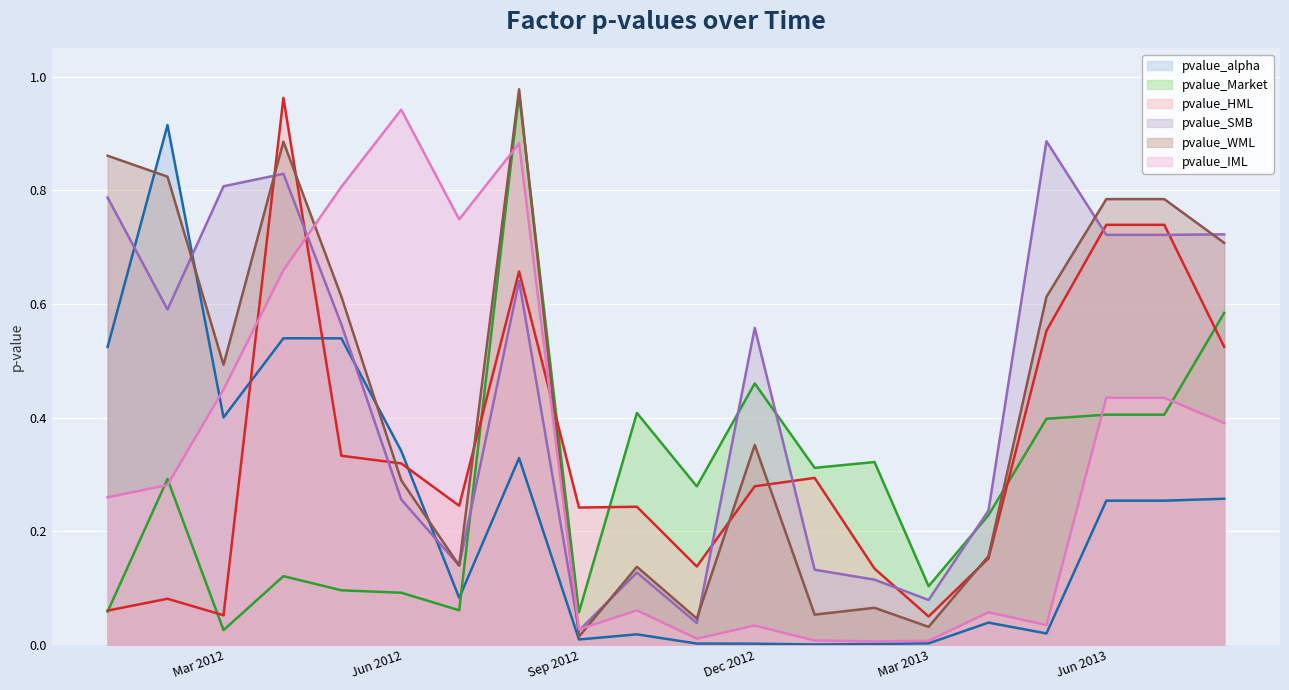

True or false: pvalue_Market and pvalue_IML cross at least once.

True